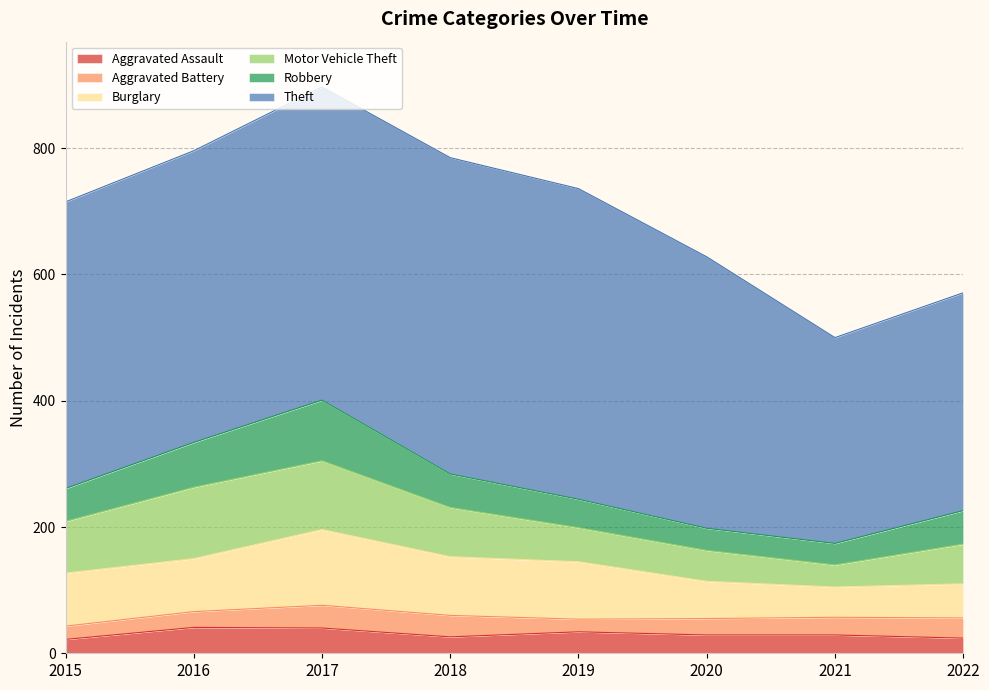

True or false: Motor Vehicle Theft and Robbery intersect in this chart.

False